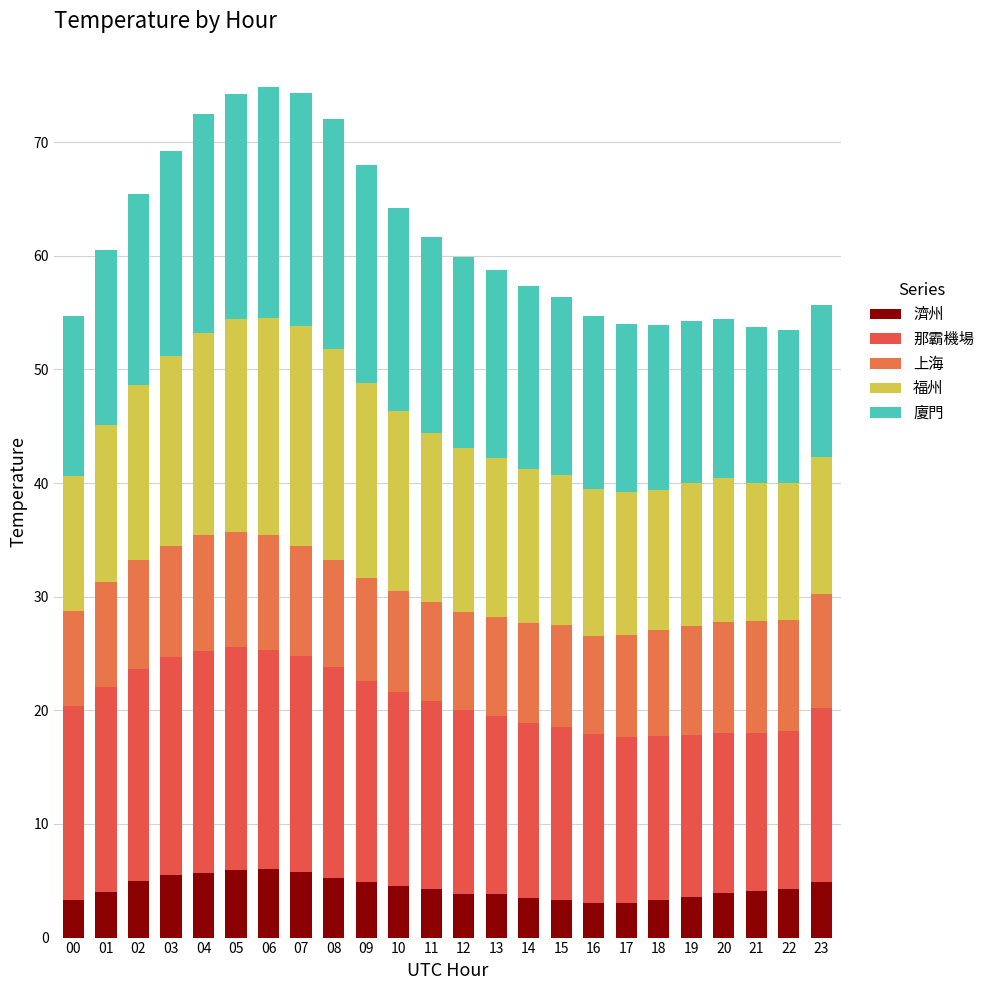

How many series are shown in this chart?

5